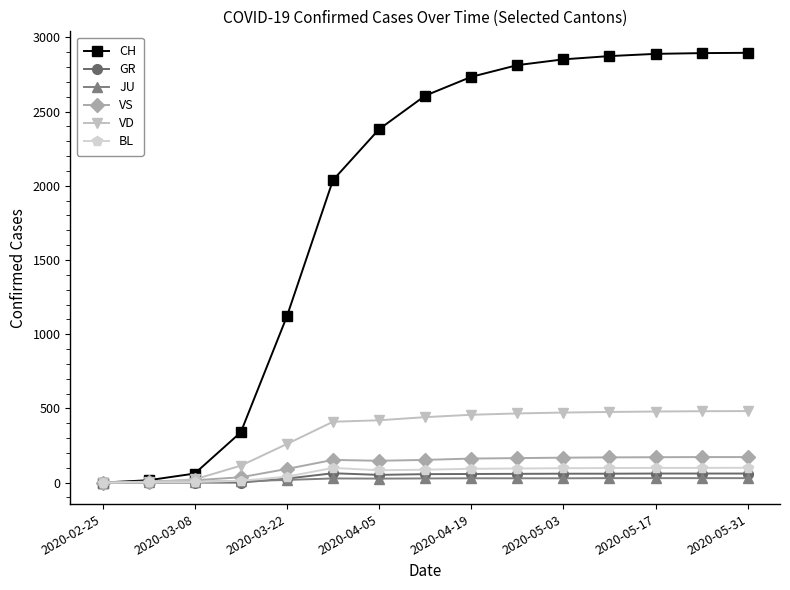

What is the maximum value shown in the chart?

2896